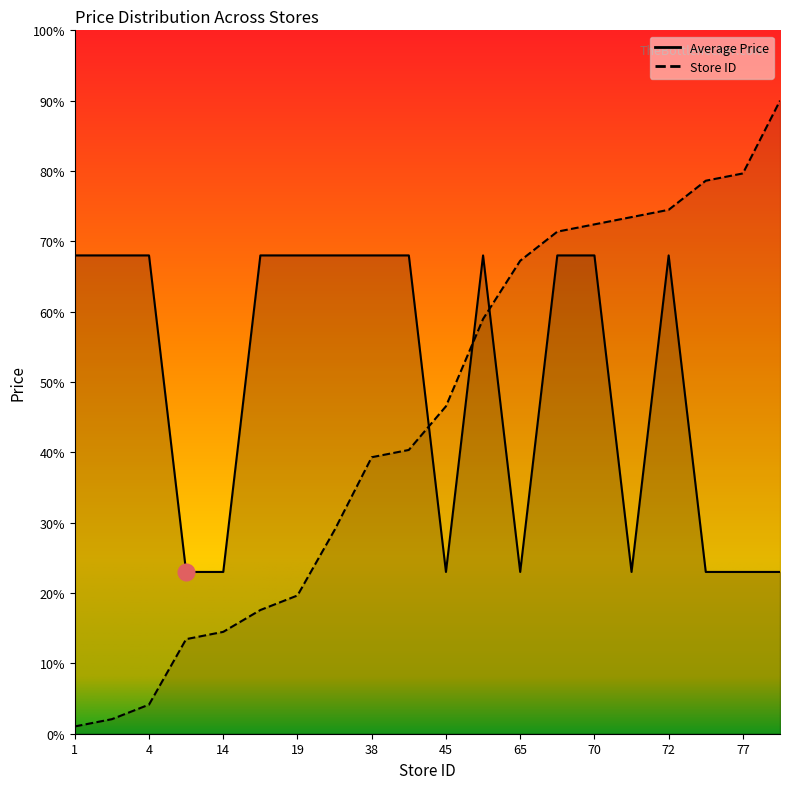

Reading left to right, list all the values displayed in this chart.

Average Price: 13.6	13.6	13.6	4.6	4.6	13.6	13.6	13.6	13.6	13.6	4.6	13.6	4.6	13.6	13.6	4.6	13.6	4.6	4.6	4.6
Store ID: 0.2	0.4	0.8	2.7	2.9	3.5	3.9	5.8	7.9	8.1	9.3	11.8	13.4	14.3	14.5	14.7	14.9	15.7	15.9	18.0